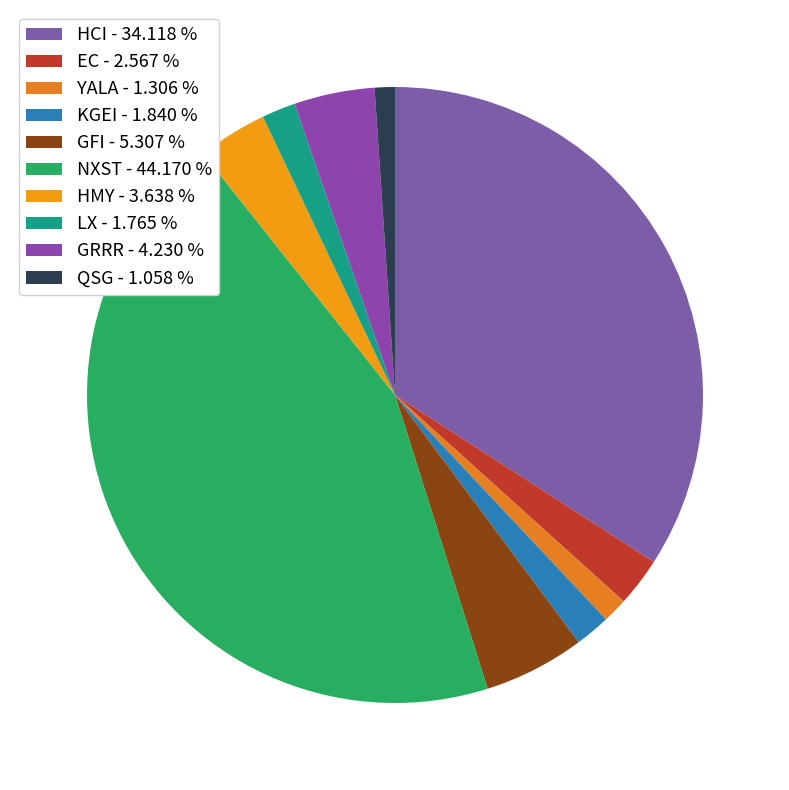

Rank the categories by value from highest to lowest.

NXST, HCI, GFI, GRRR, HMY, EC, KGEI, LX, YALA, QSG